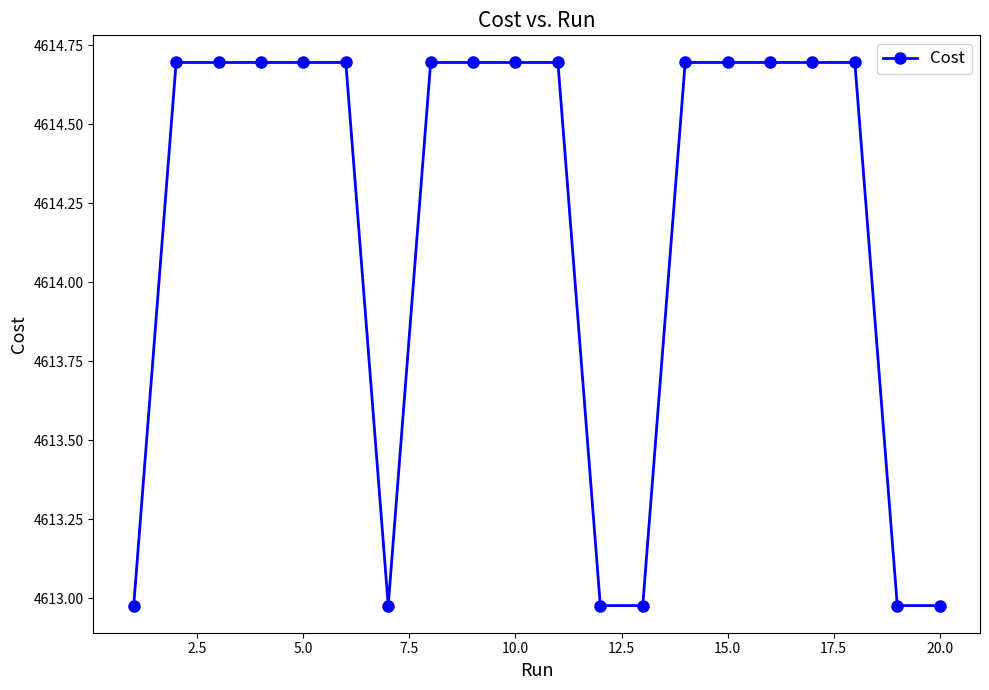

How many values are between 4612 and 4614?

6